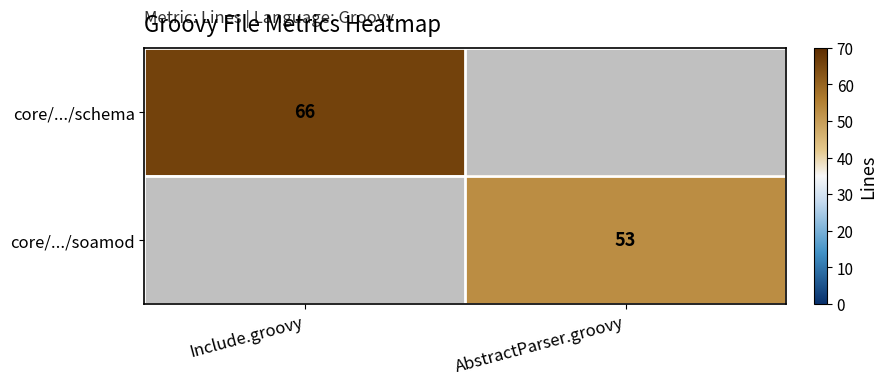

The core/.../schema series shows 66 at Include.groovy. True or false?

True